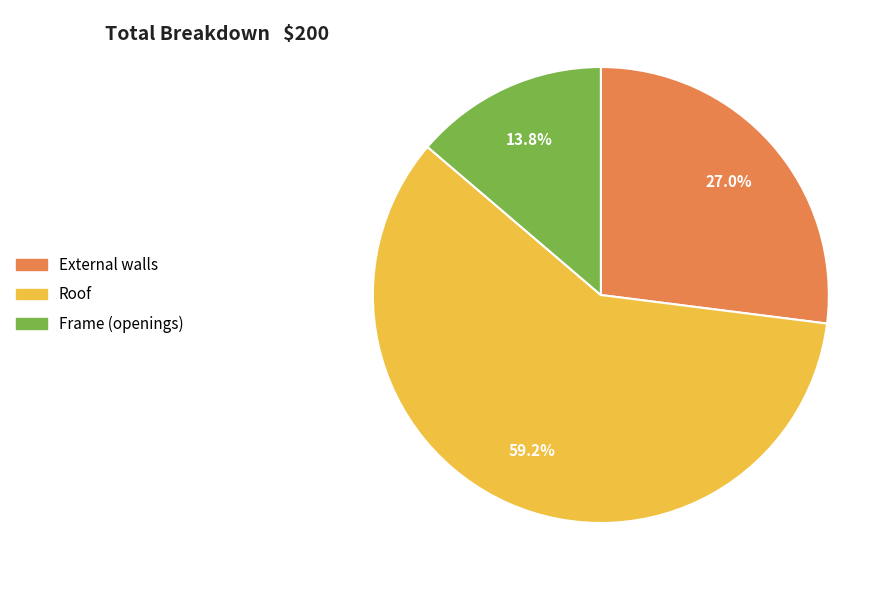

Count the number of slices in the pie.

3